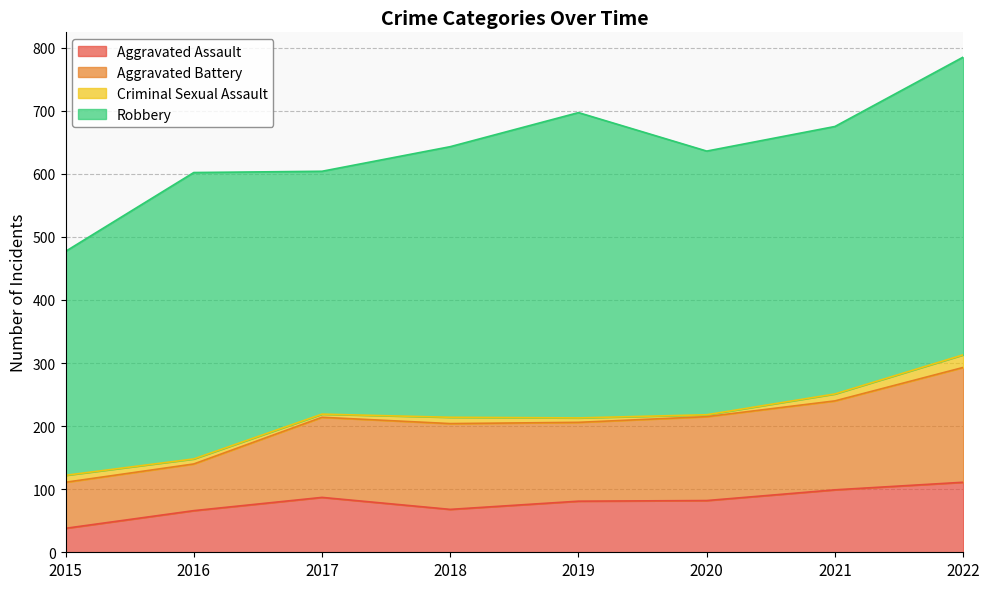

What is the sum of the Aggravated Assault values at 2021 and 2022?

210